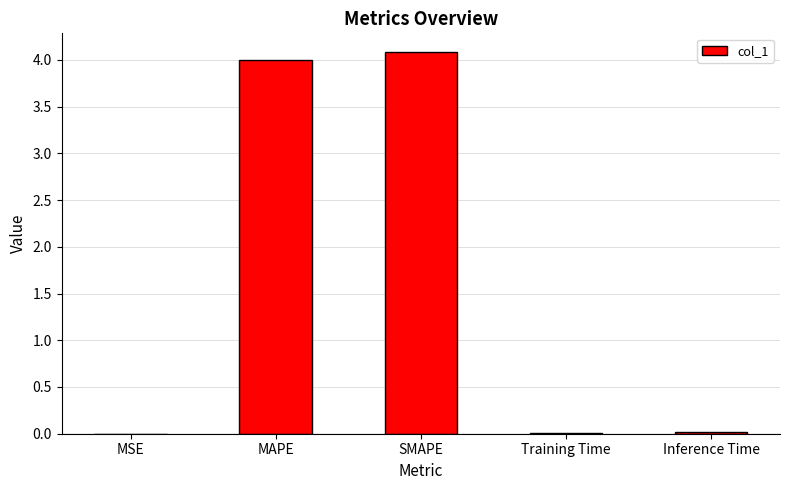

Are the bars horizontal?

No